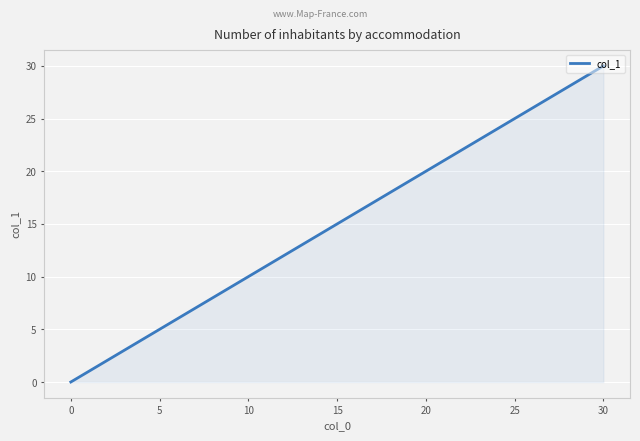

What is the greatest value displayed?

30.0